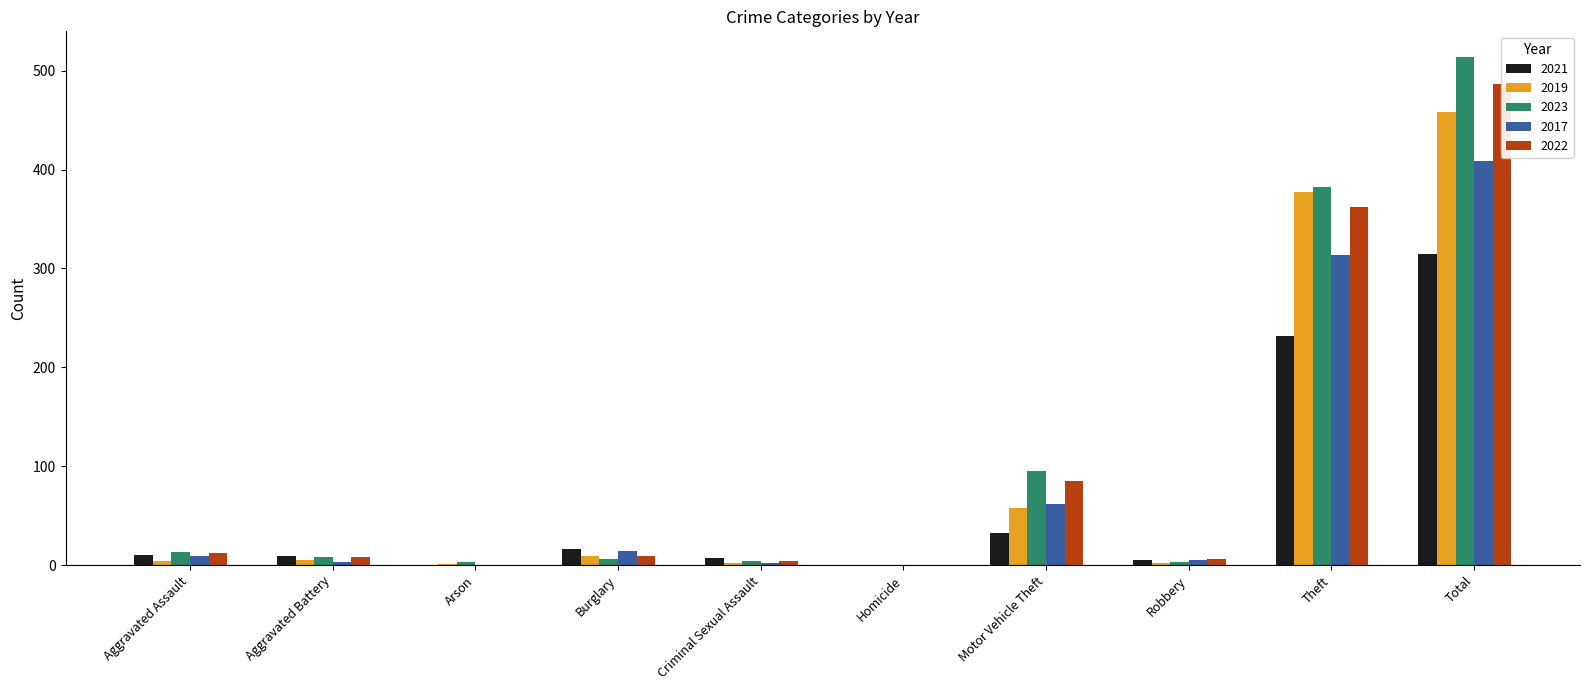

How many series are shown in this chart?

5